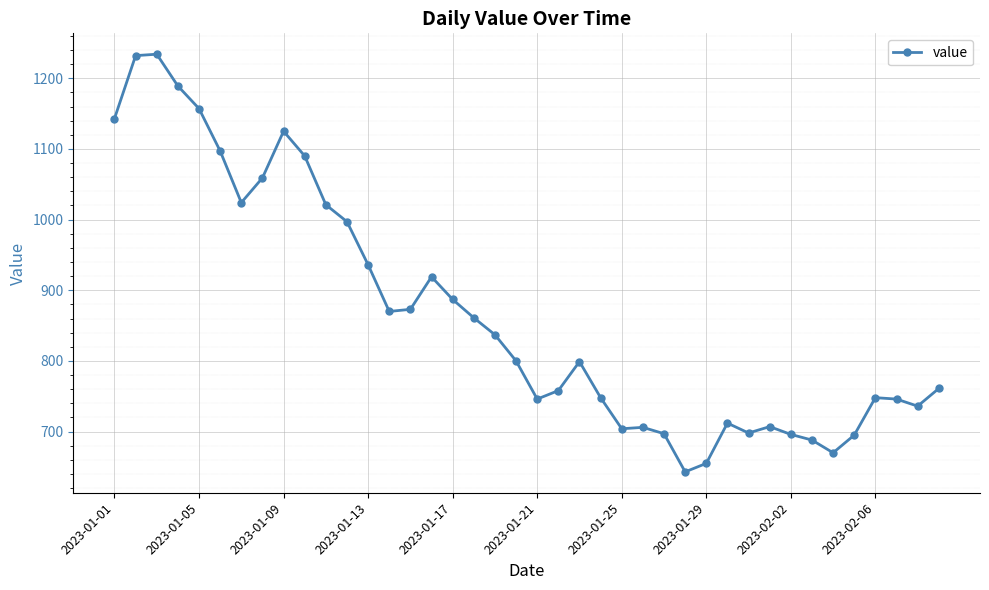

What is the minimum value shown in the chart?

643